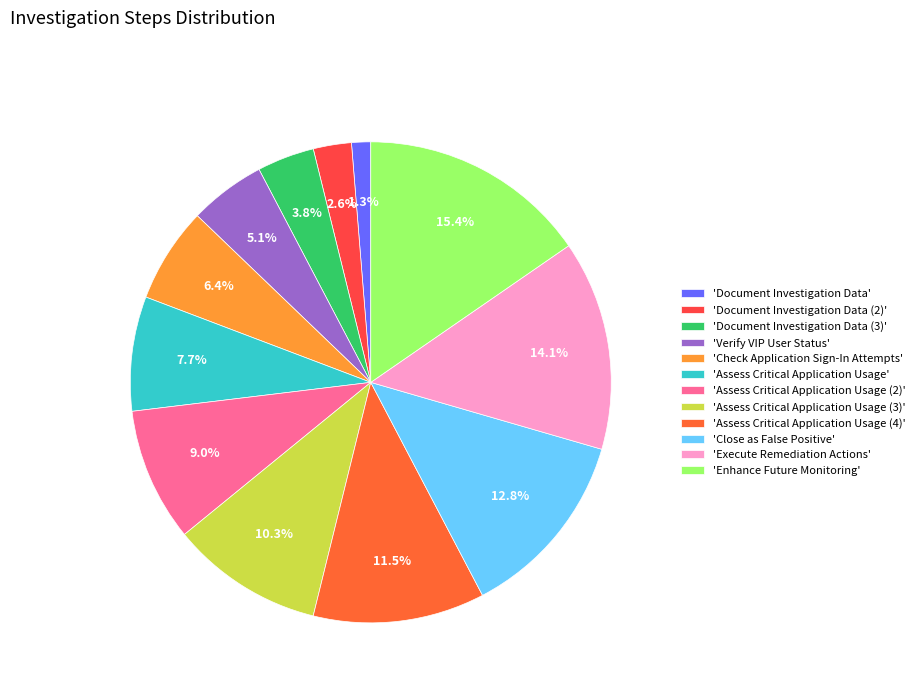

Count the number of slices in the pie.

12